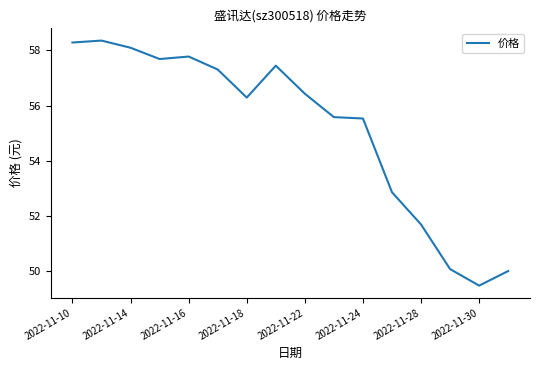

What is the maximum value shown in the chart?

58.4